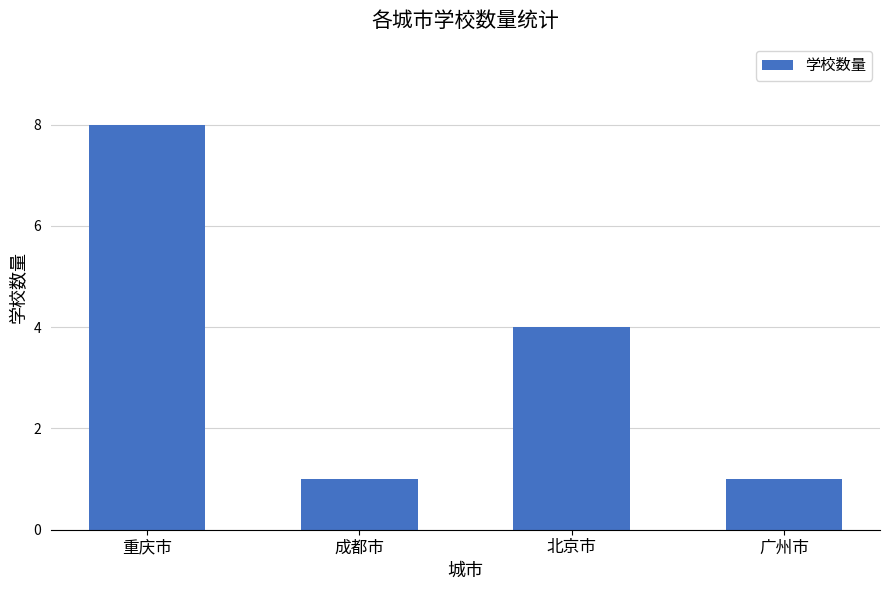

What is the label of the 4th bar from the left?

广州市